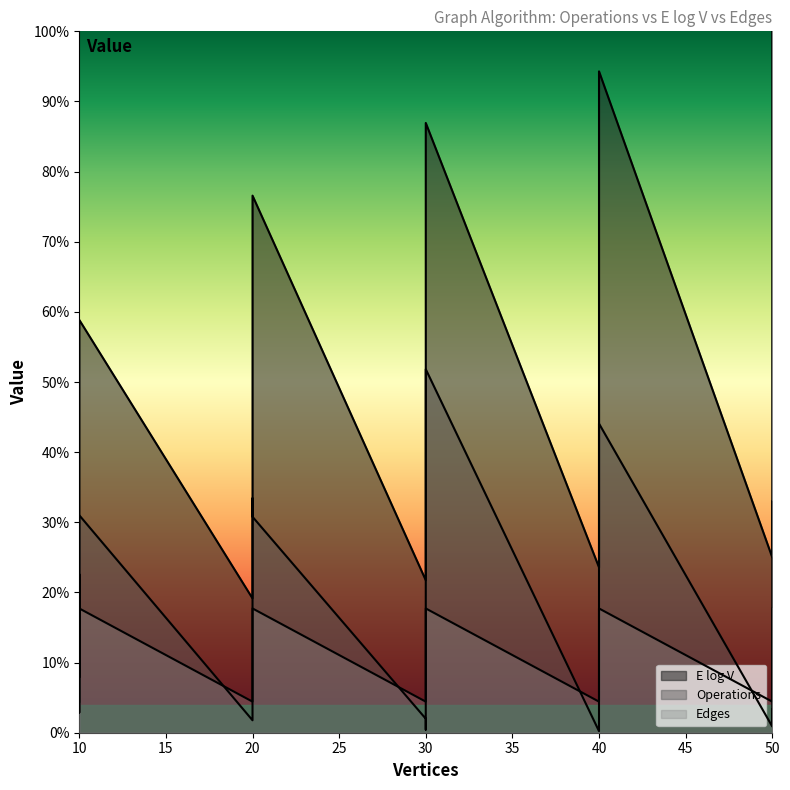

True or false: Edges has a value of 21.7 at 50.

False